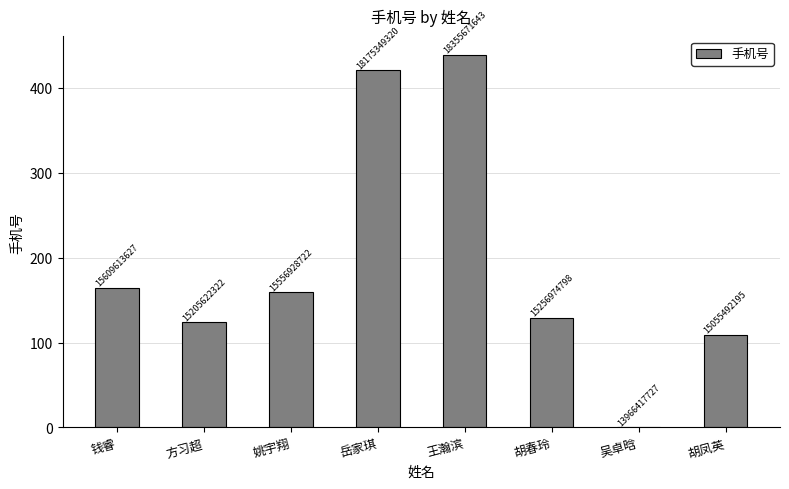

What is the sum of all values?

1545.1